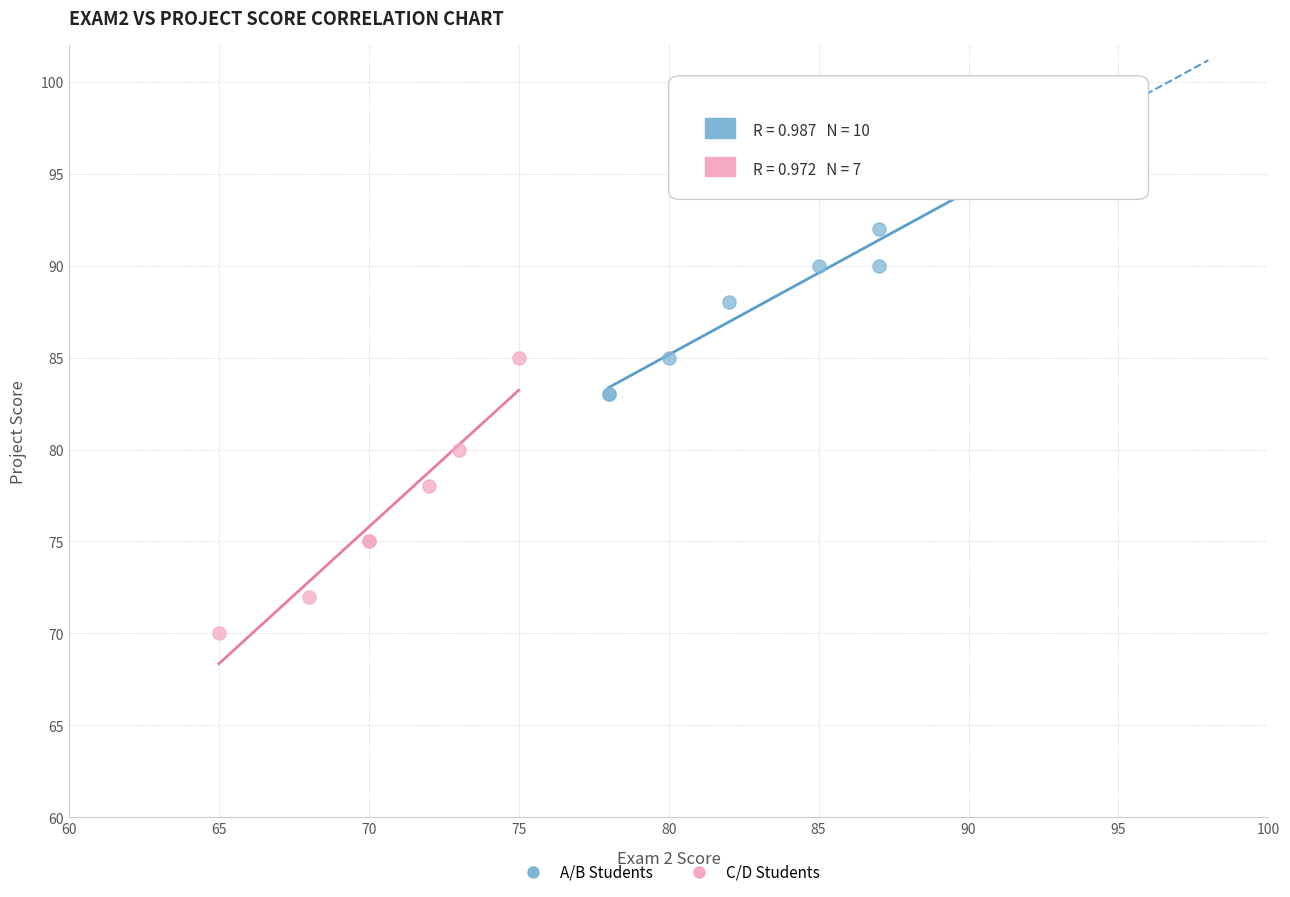

Which series contains the lowest Y value?

C/D Students